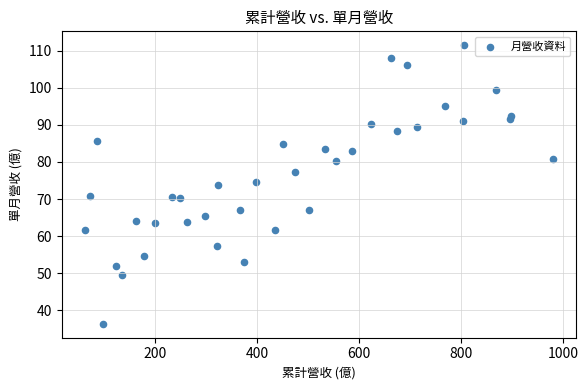

What is the range of Y values (max minus min)?

75.2